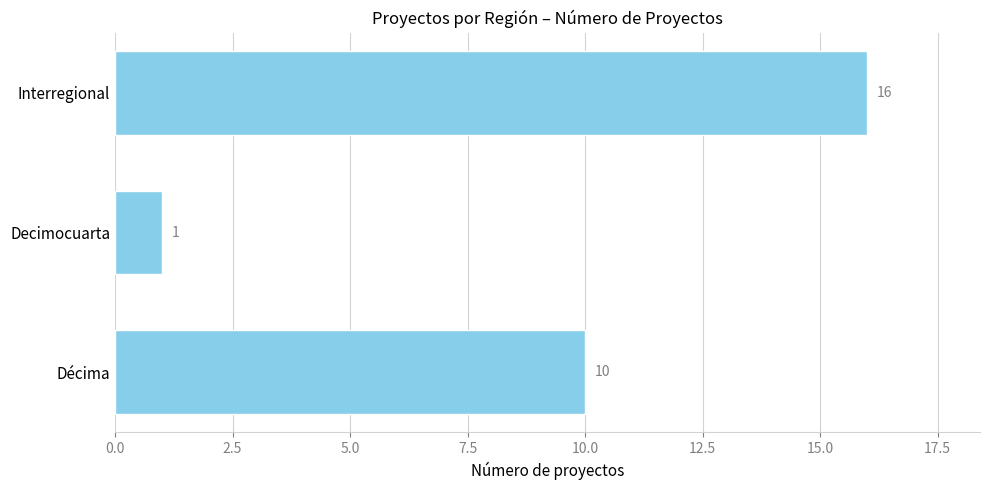

How many distinct data groups are displayed?

1